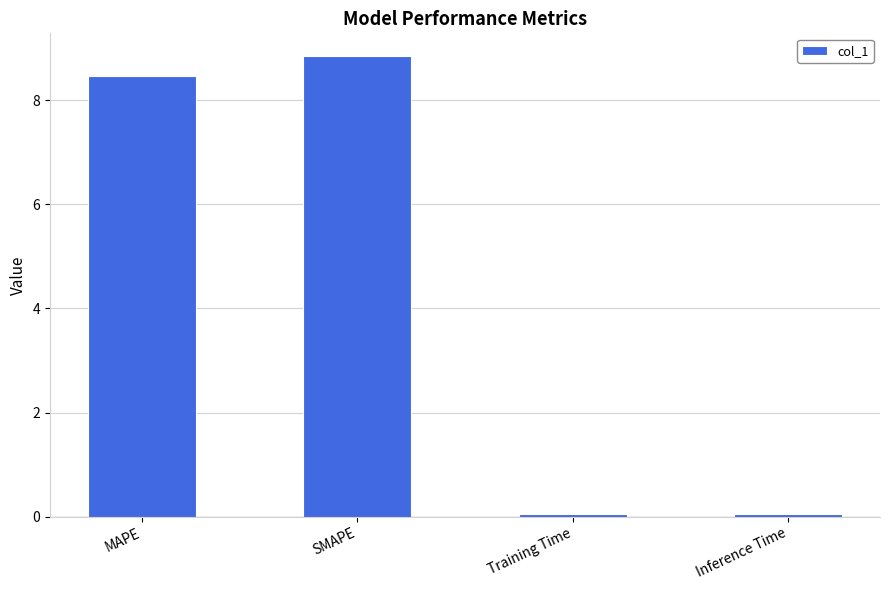

How many bars are there in total?

4